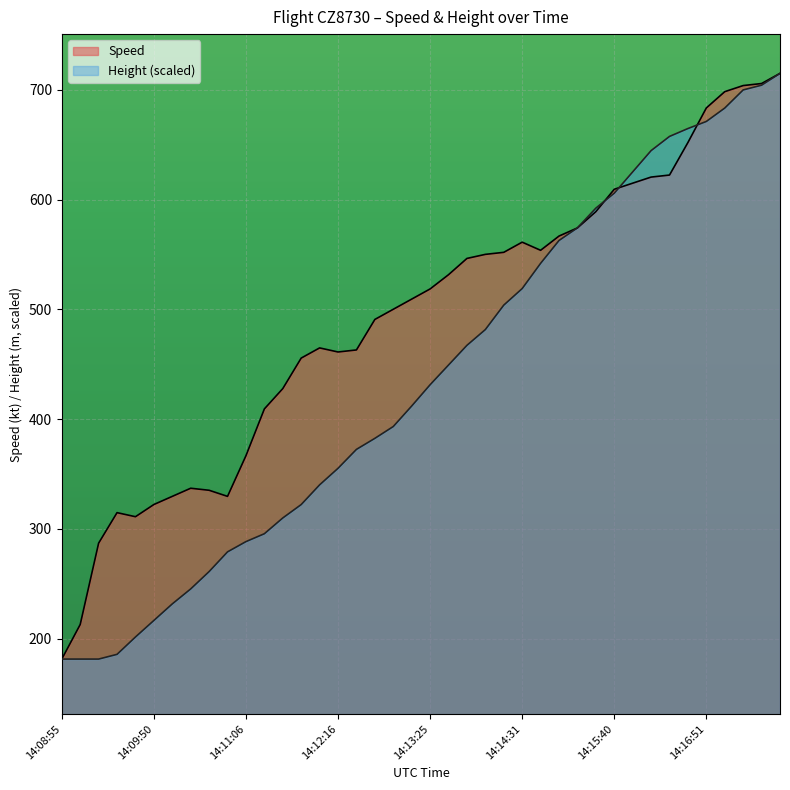

What position from the right is 14:08:56?

39